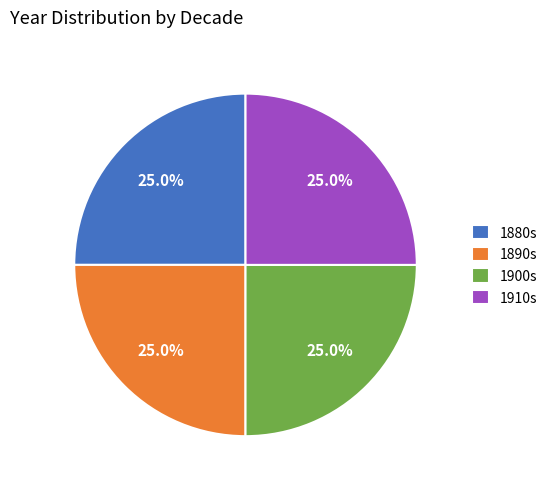

Combined, what portion of the pie is 1900s and 1890s?

50.0%